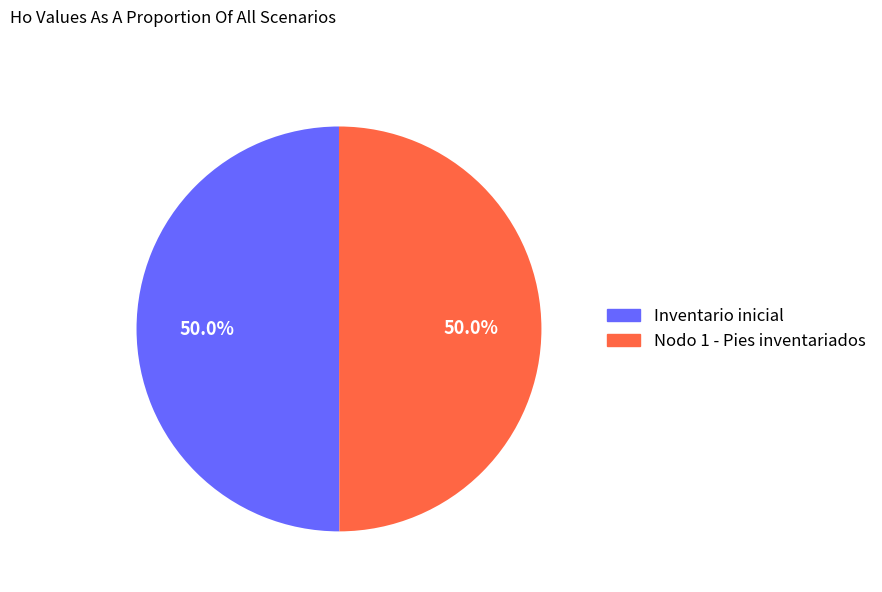

What percentage is the Inventario inicial slice, to the nearest percent?

50%